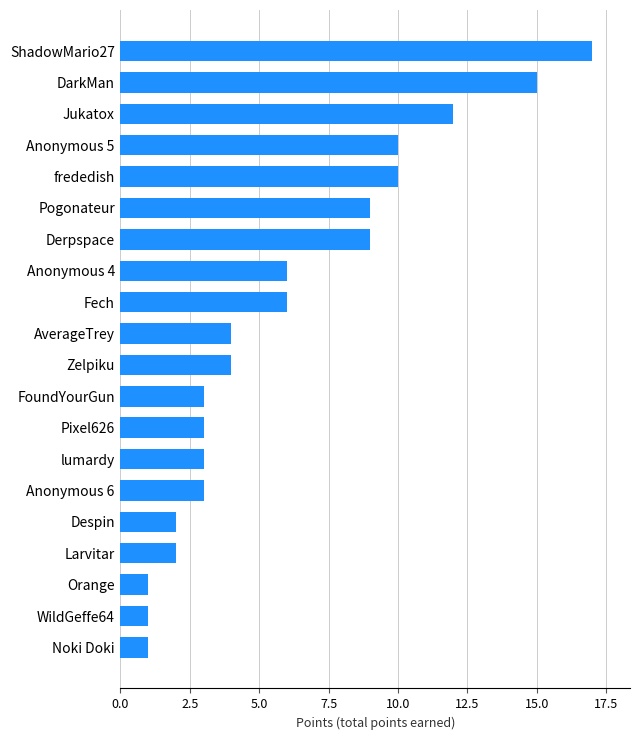

What is the change in value from lumardy to Fech?

+3